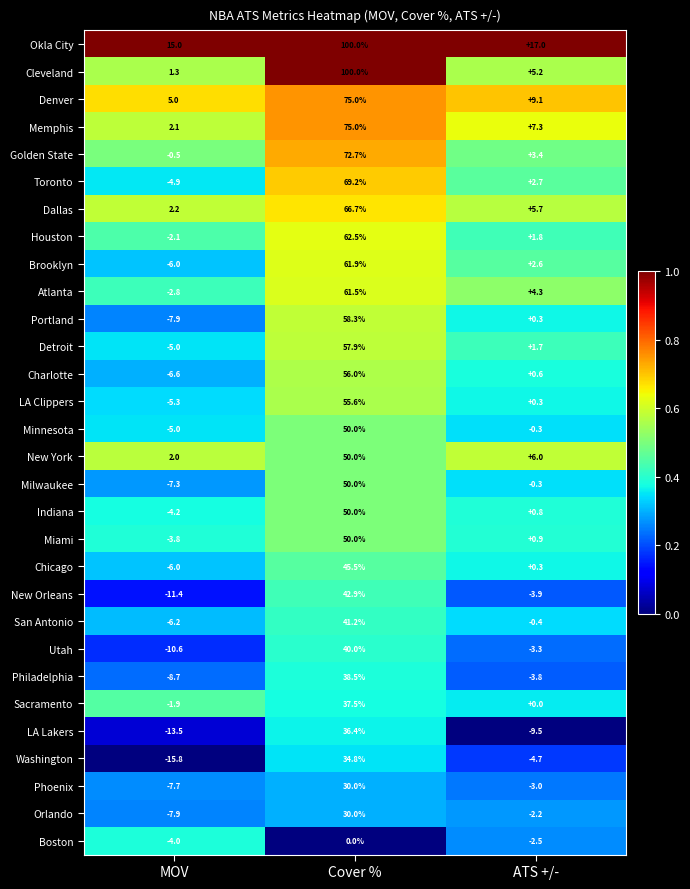

The Indiana series shows 0.8 at ATS +/-. True or false?

True